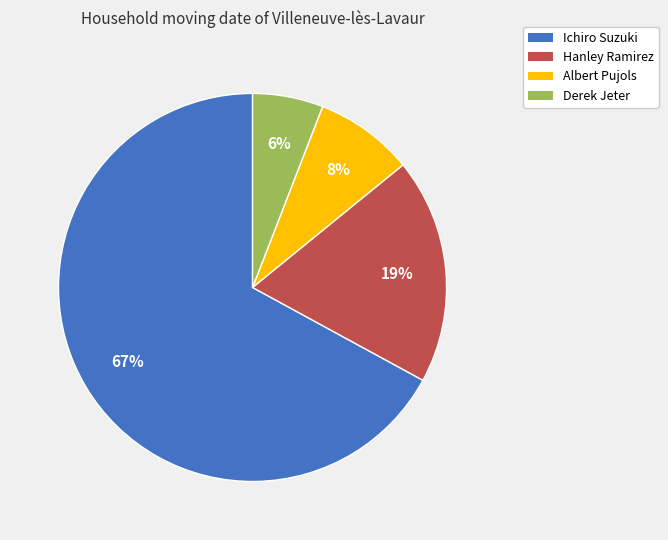

Combined, do Albert Pujols and Ichiro Suzuki account for over 50%?

Yes